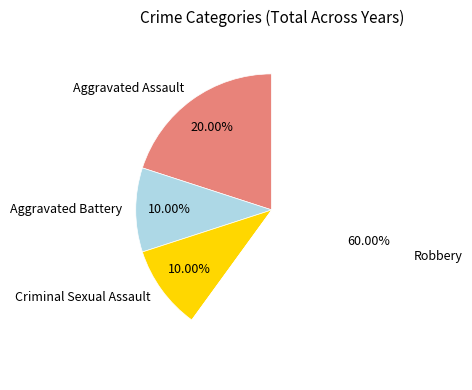

Is it true that Aggravated Battery is 10% of the pie?

True